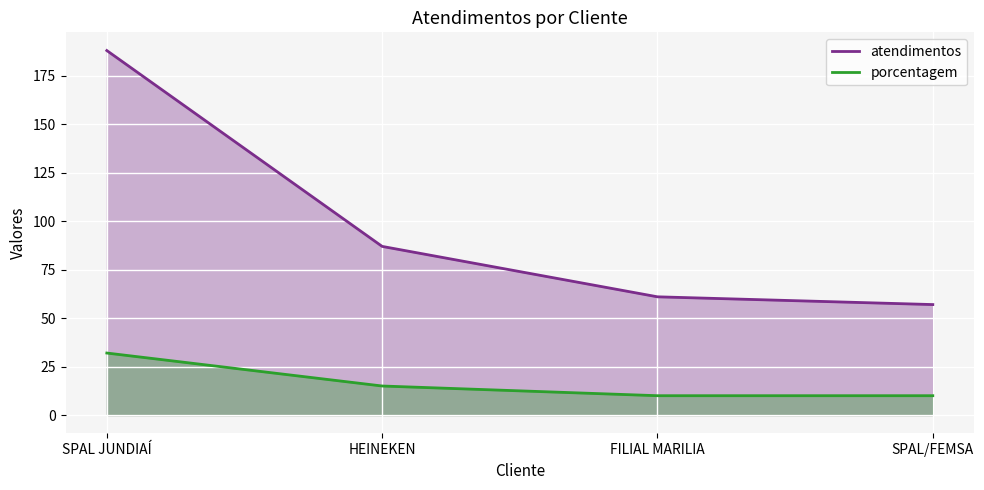

How many categories are shown in the chart?

4